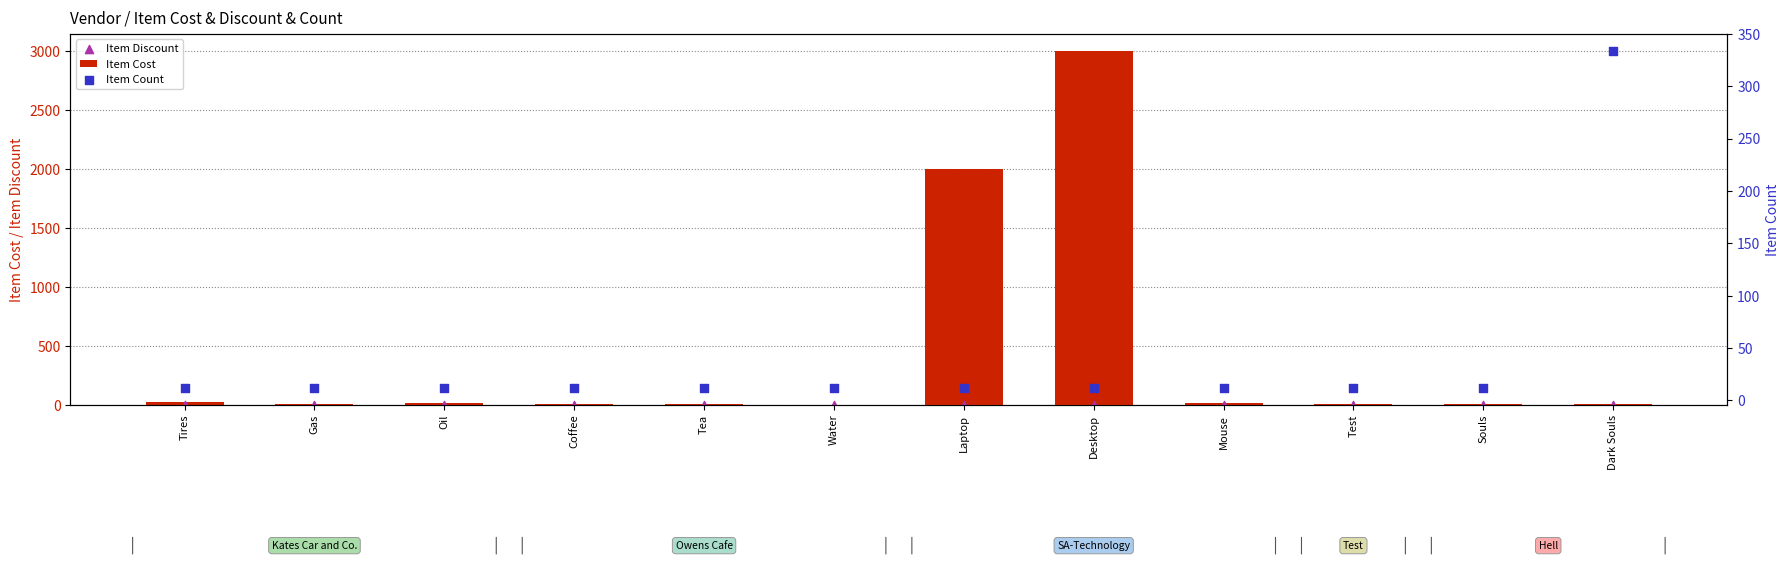

Is the value of Item Discount at Mouse greater than the value of Item Cost at Dark Souls?

No